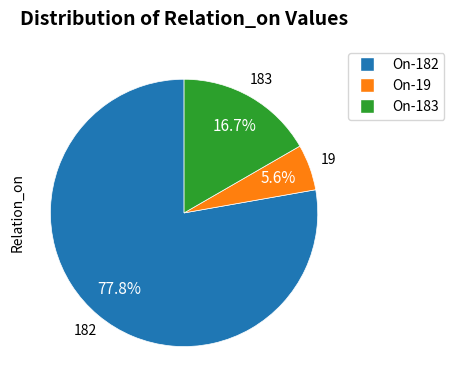

Does any single category account for the majority?

Yes